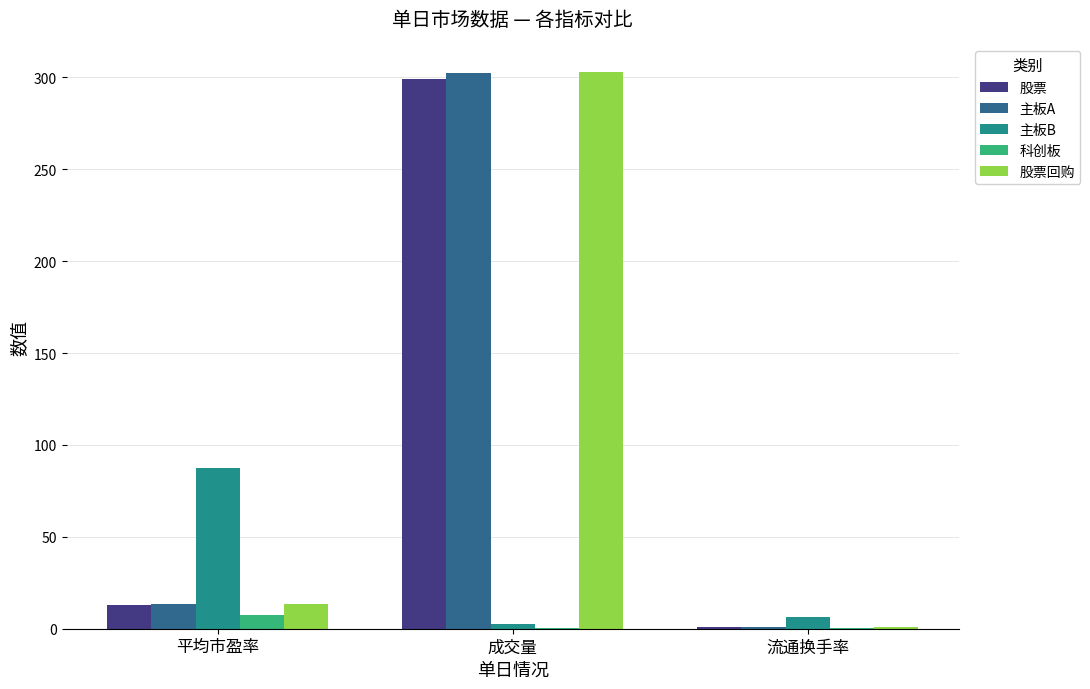

What is the average value of the 股票回购 series?

105.6